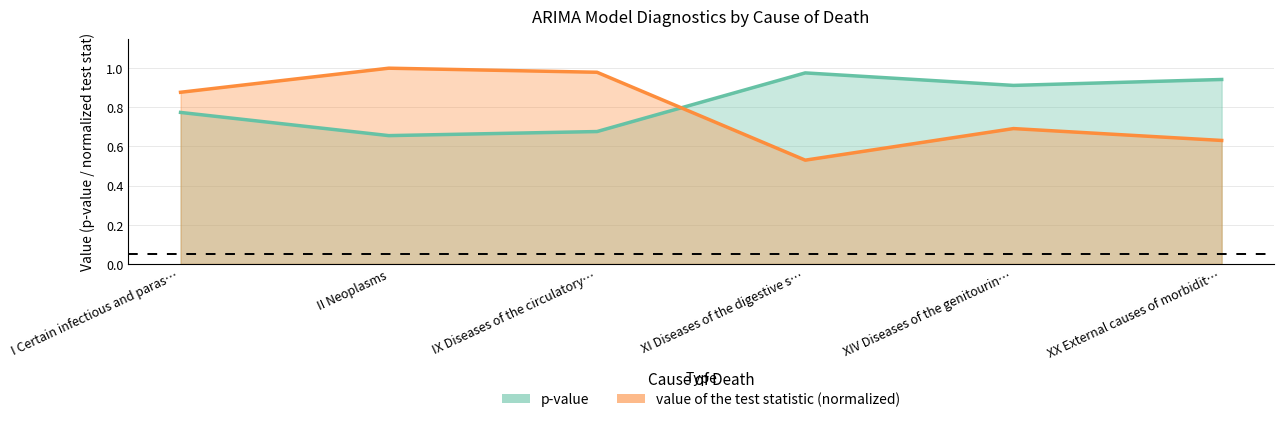

Which series has the widest spread of values?

value of the test statistic